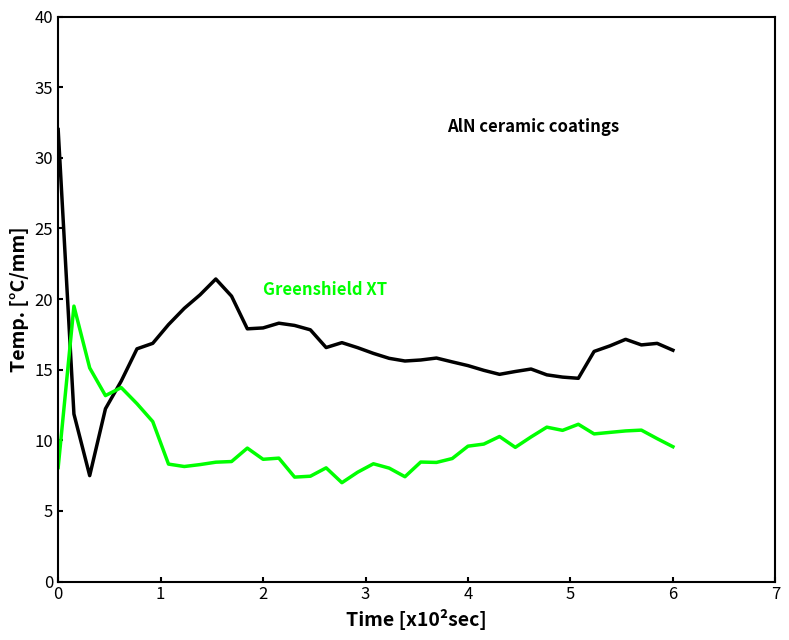

What is the minimum value shown in the chart?

7.0